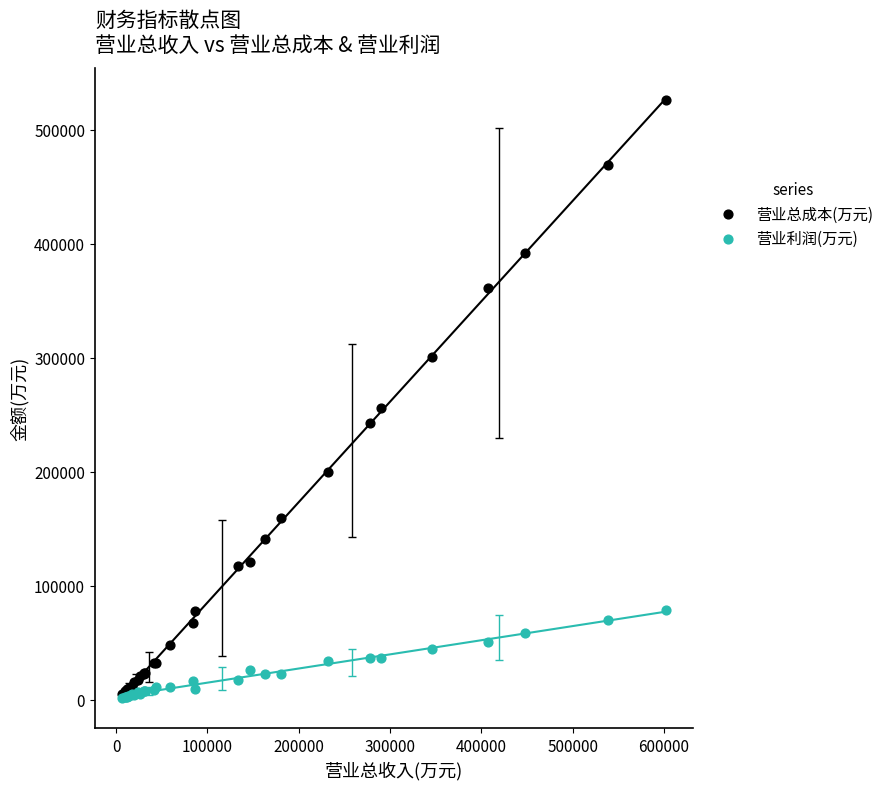

Which series contains the highest Y value?

营业总成本(万元)